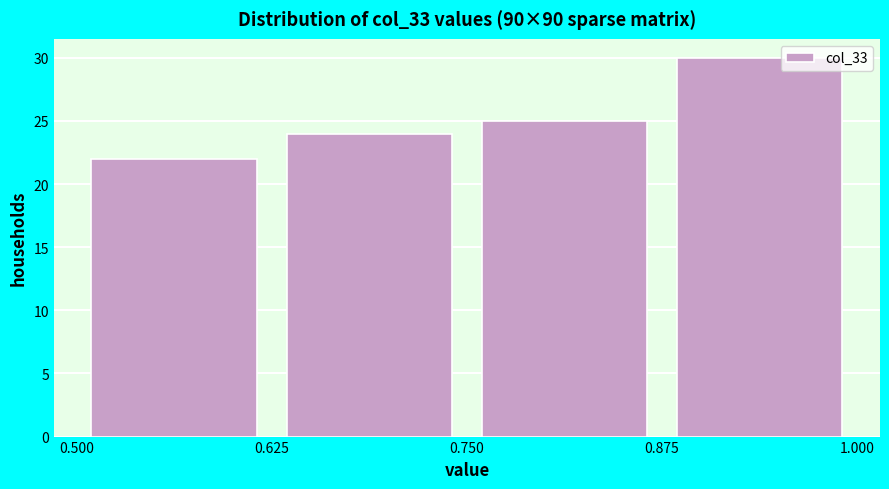

Reading left to right, list every bar in this chart as the range it spans on the x-axis followed by its height. The values are not printed on the chart, so give them approximately, as read against the axis.

0.500 to 0.625: 22
0.625 to 0.750: 24
0.750 to 0.875: 25
0.875 to 1.000: 30